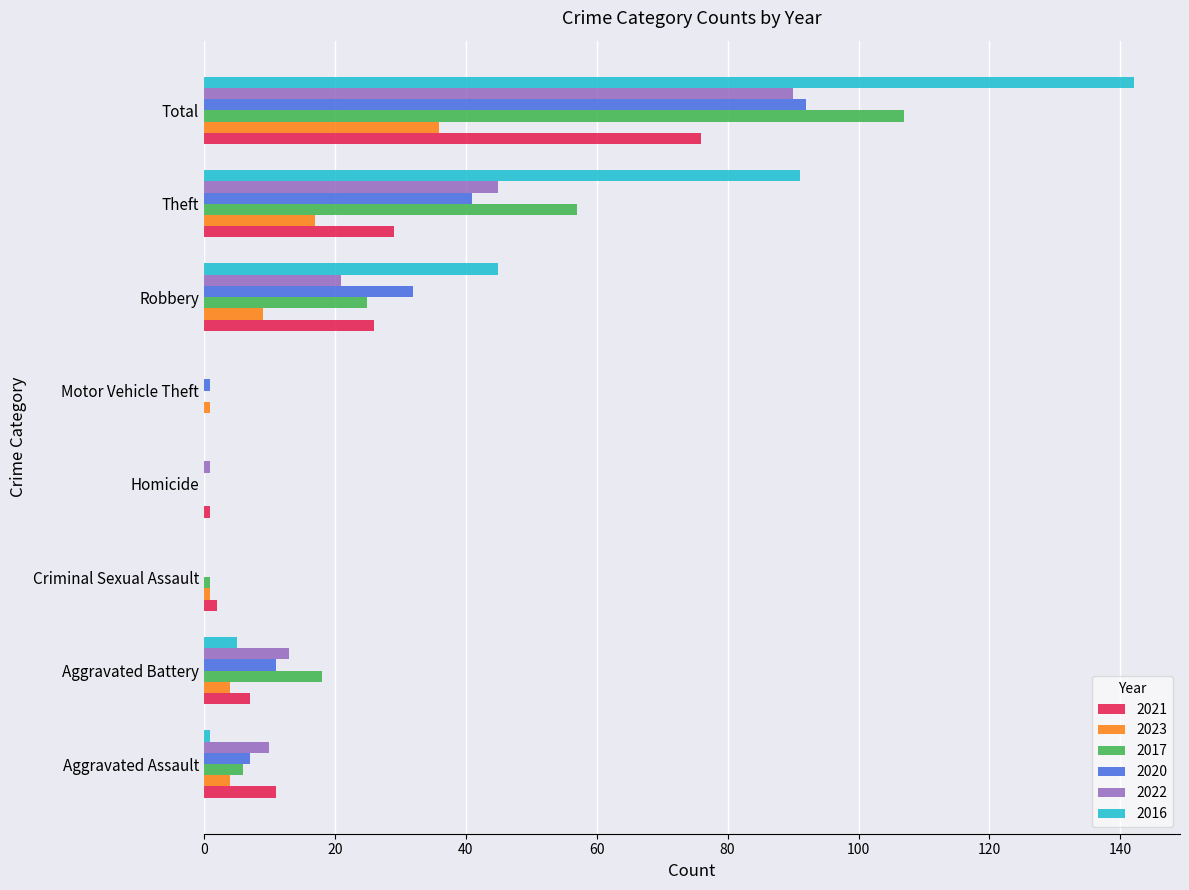

Between Criminal Sexual Assault and Total, which series saw the biggest shift?

2016